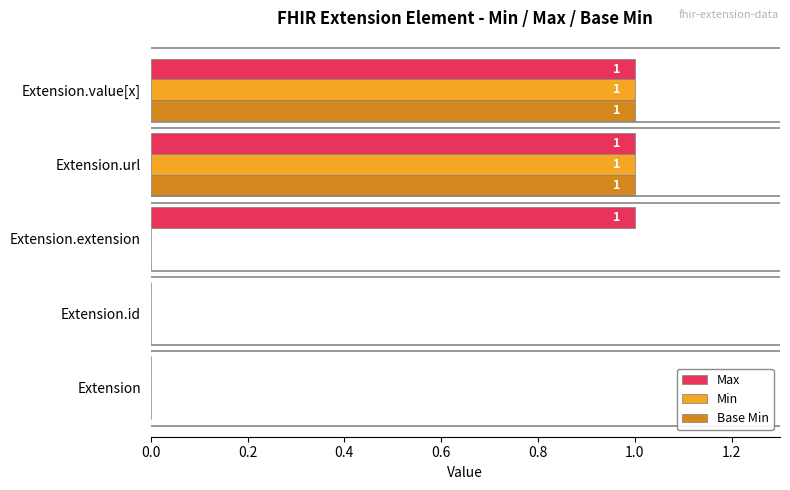

Which series changed the most between Extension and Extension.extension?

Max